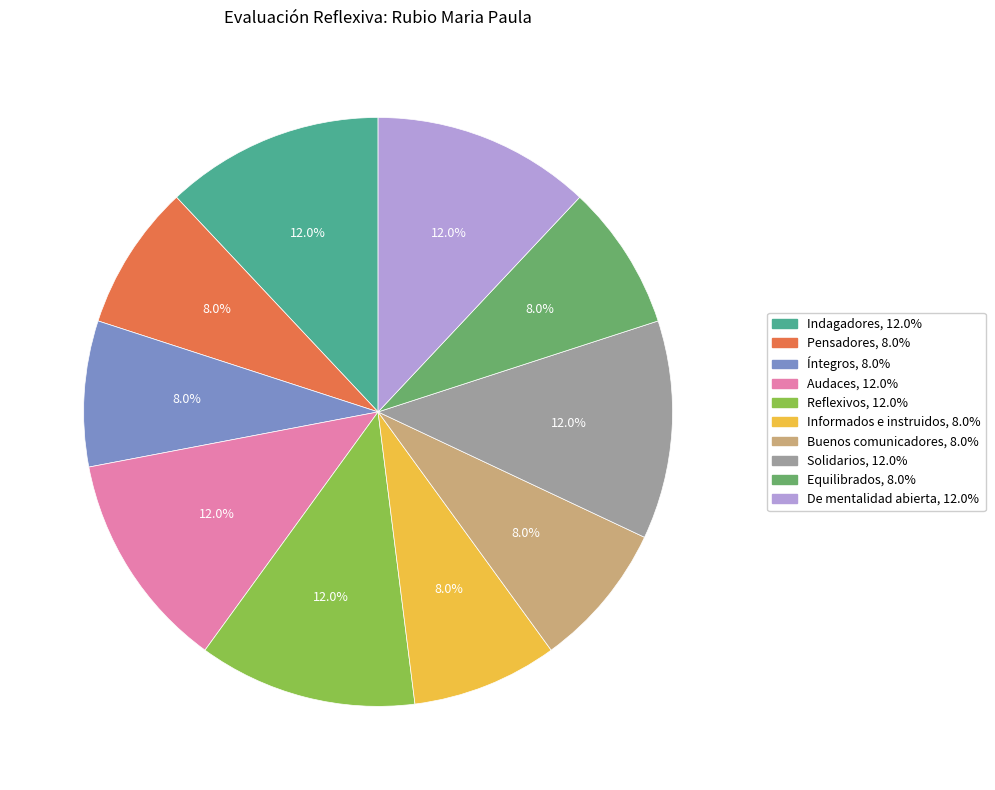

Which has a higher value, Indagadores or Informados e instruidos?

Indagadores